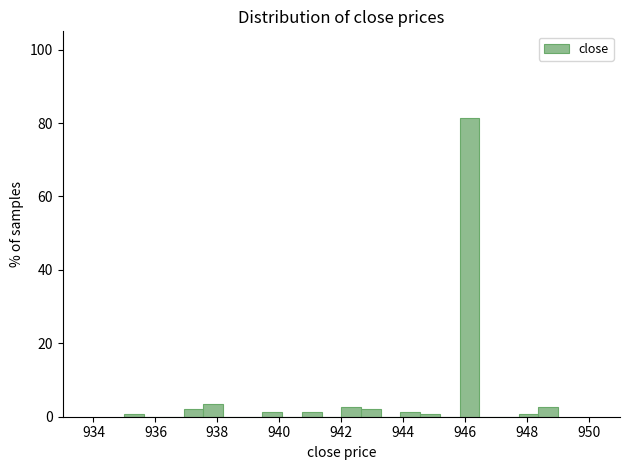

Read against the x-axis, roughly where is the centre of the tallest bar?

946.2